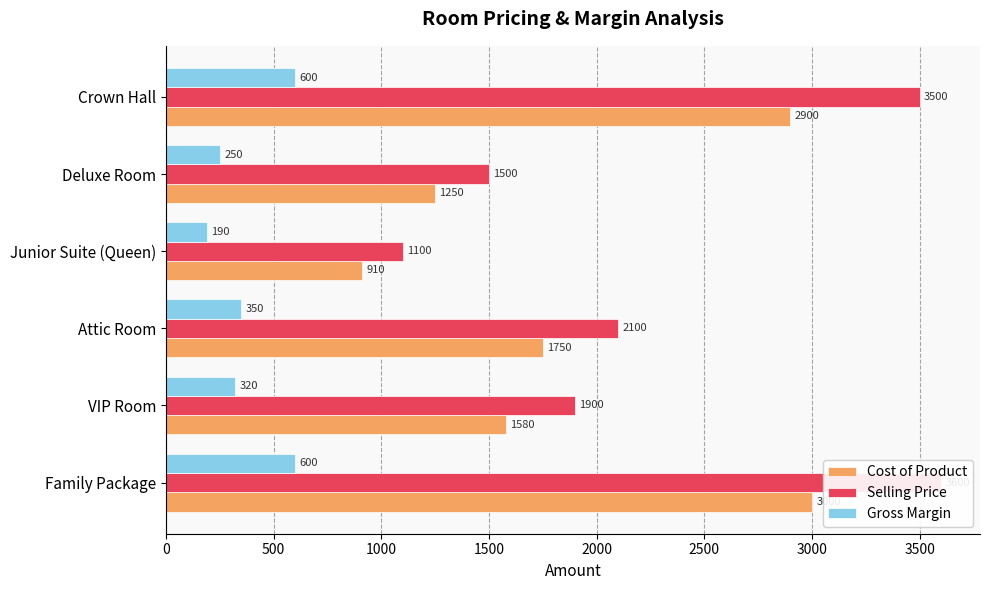

Which series has the largest range (max minus min)?

Selling Price